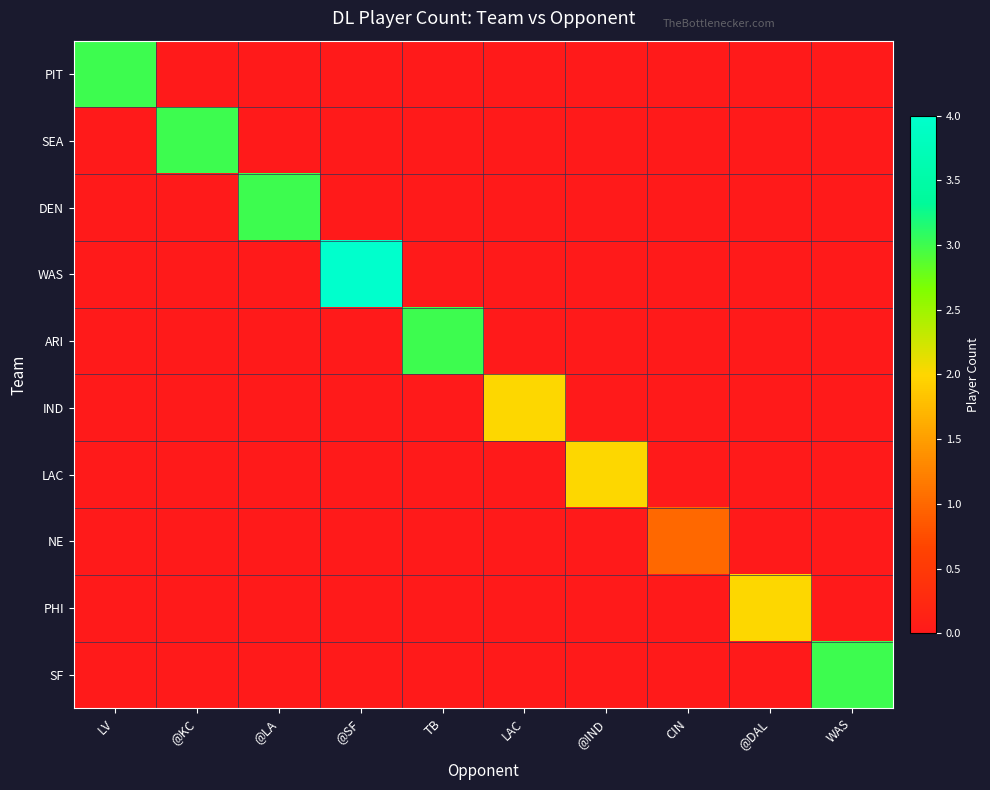

Which series has the largest total across all categories?

WAS